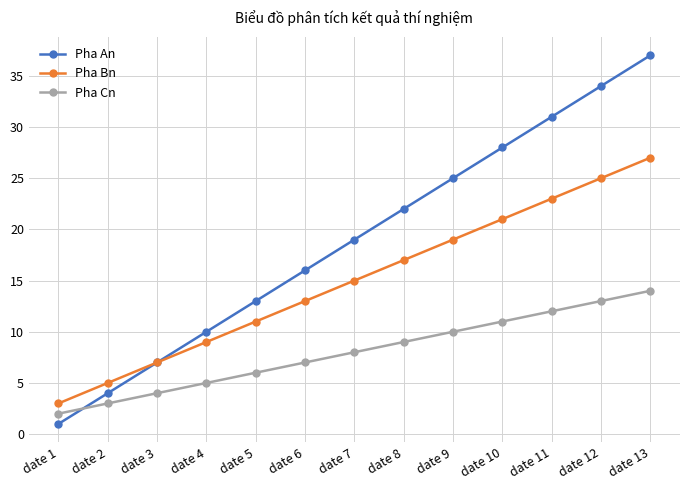

What is the value of the Pha Cn point at the 1st from the left?

2